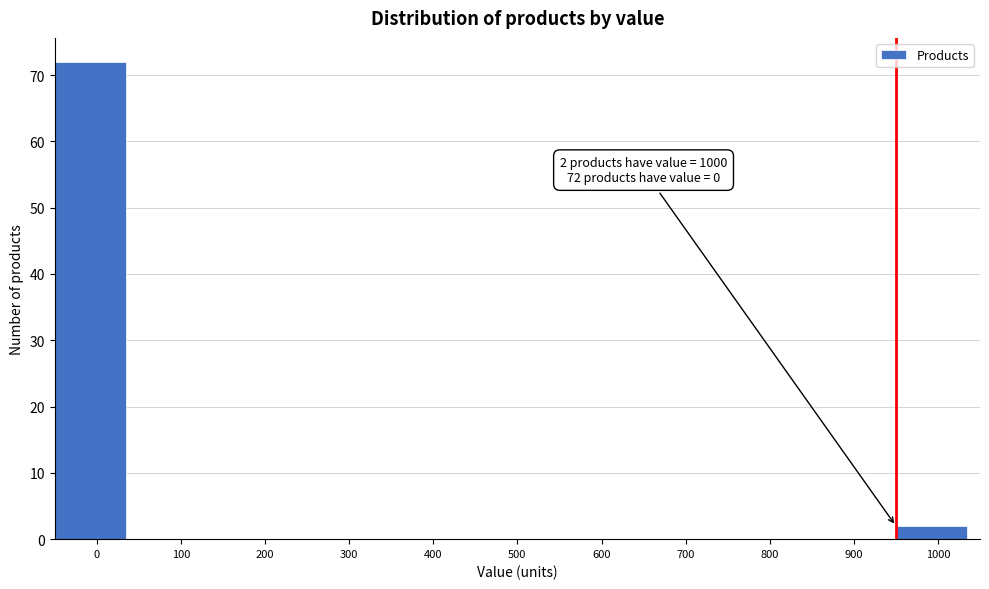

Reading right to left, list all the values displayed in this chart.

1000=2	900=0	800=0	700=0	600=0	500=0	400=0	300=0	200=0	100=0	0=72